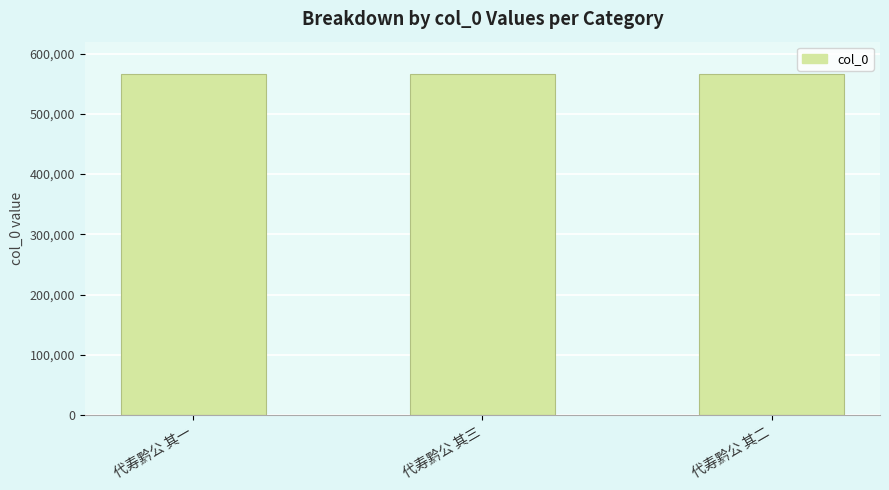

What is the value of the 2nd bar from the left?

566842